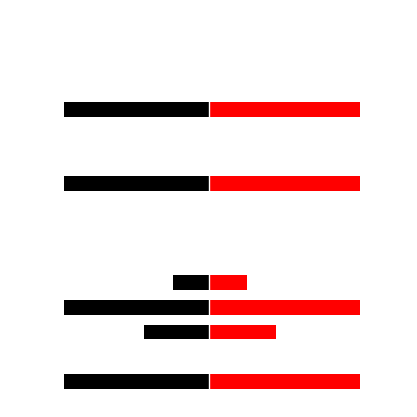

How many distinct data groups are displayed?

2